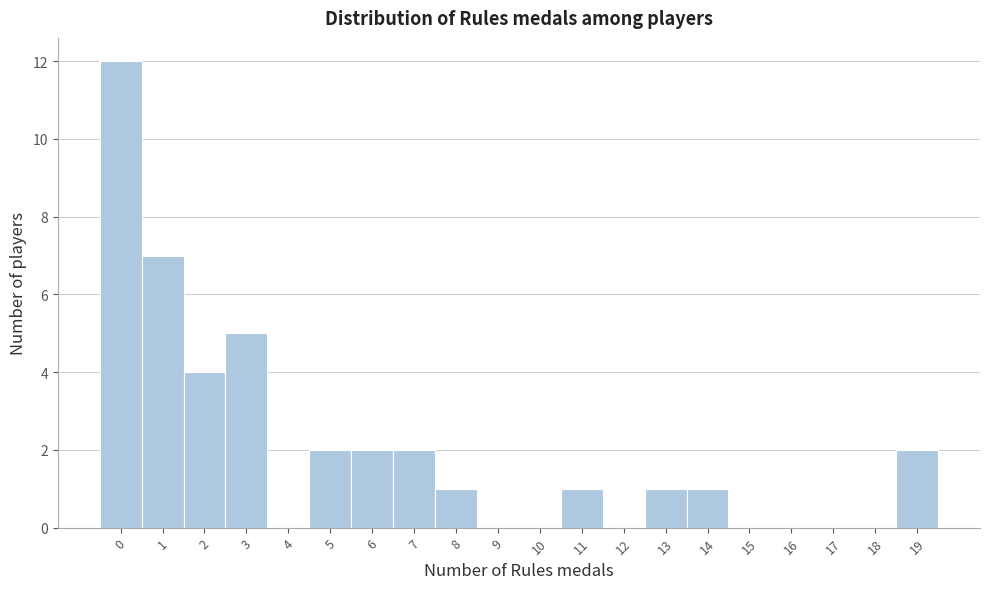

Reading right to left, transcribe all the data shown in this chart.

19=2	18=0	17=0	16=0	15=0	14=1	13=1	12=0	11=1	10=0	9=0	8=1	7=2	6=2	5=2	4=0	3=5	2=4	1=7	0=12